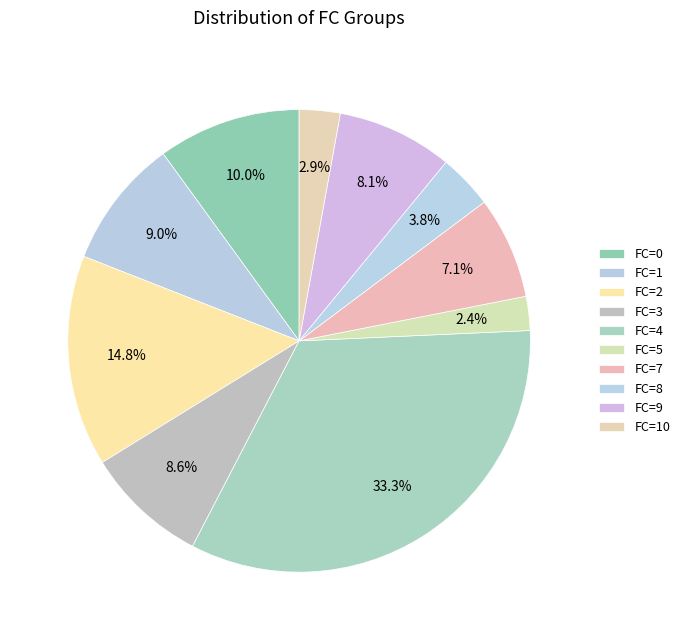

How many segments does this pie chart have?

10